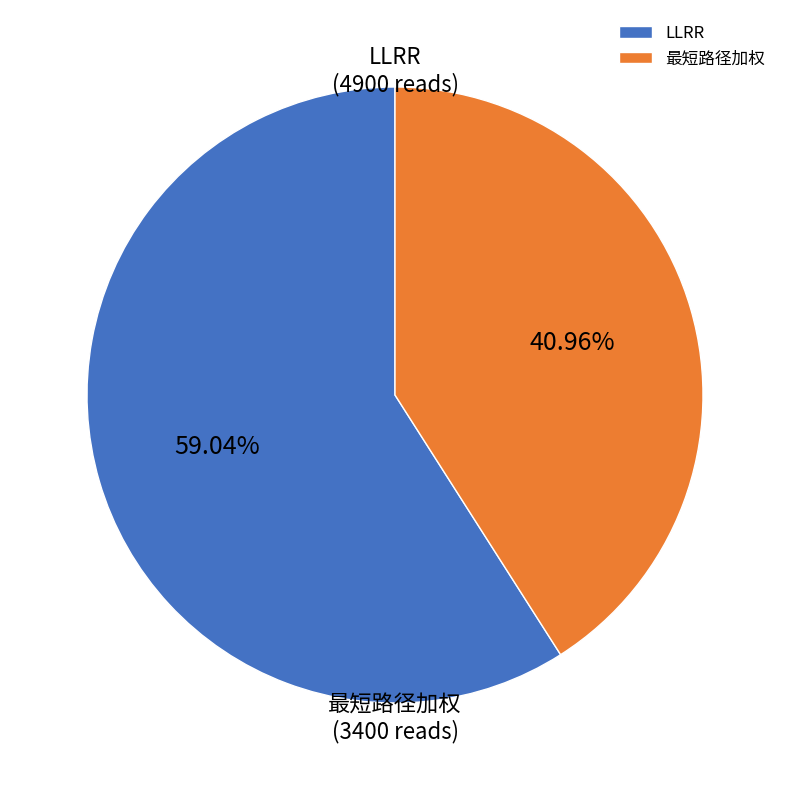

Rank the categories by value from highest to lowest.

LLRR, 最短路径加权